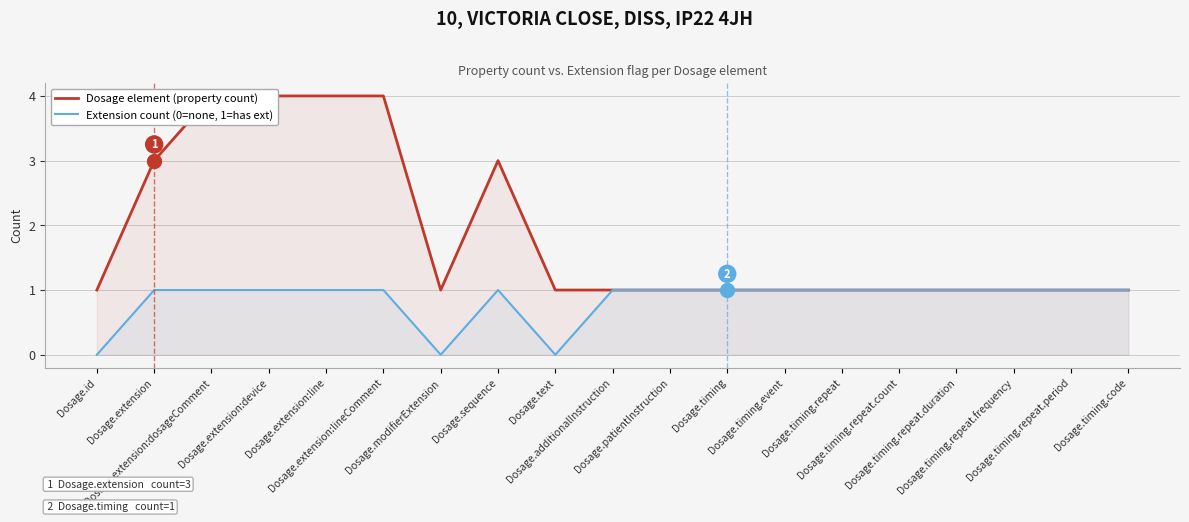

Does the chart display data point markers on the line(s)?

No